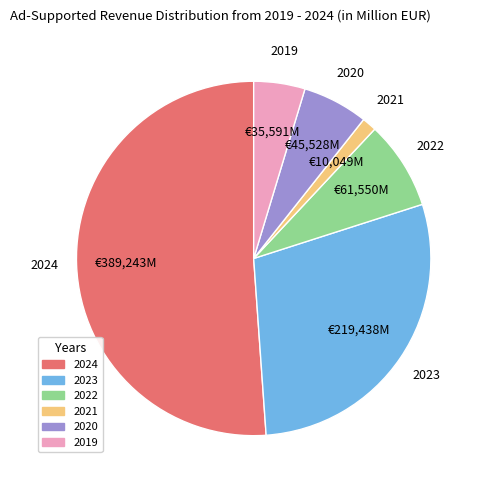

Does any single category account for the majority?

Yes